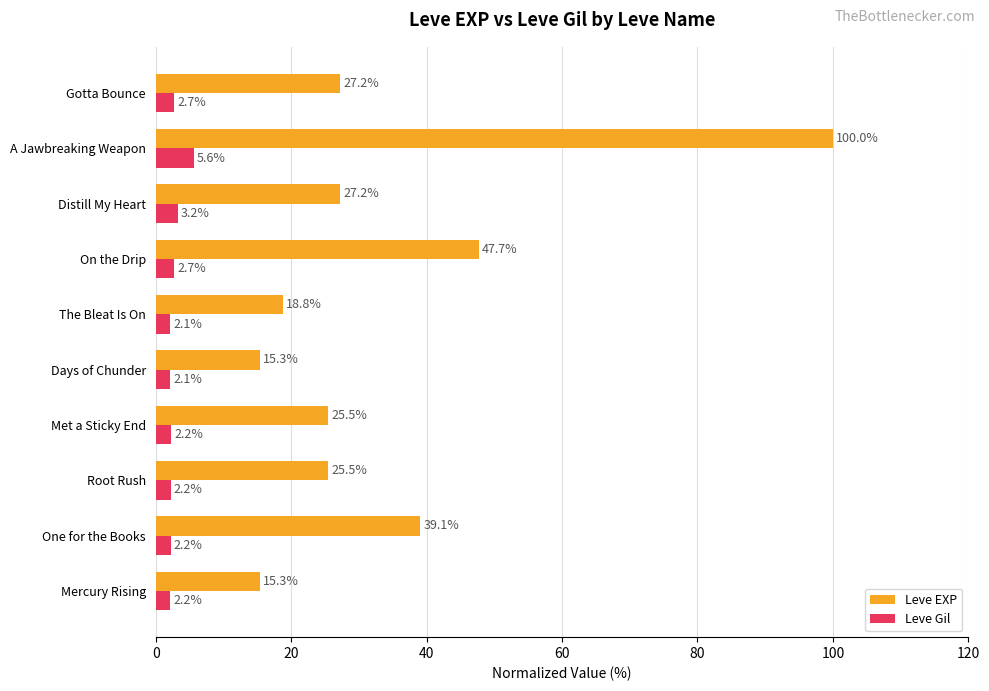

Between On the Drip and A Jawbreaking Weapon, which series saw the biggest shift?

Leve EXP